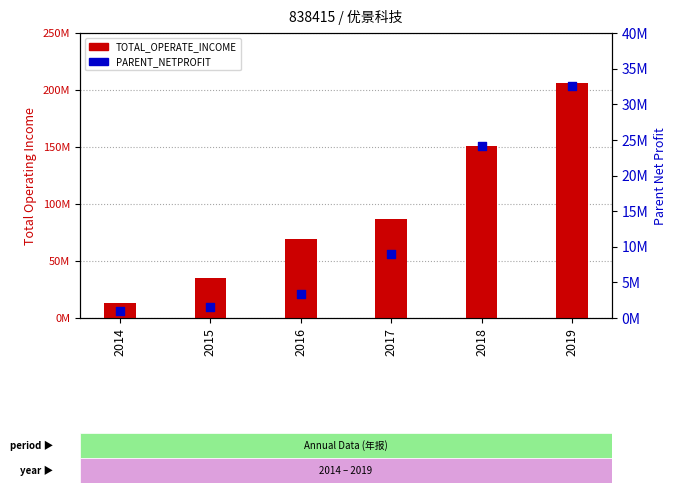

Which series reaches the maximum Y coordinate?

TOTAL_OPERATE_INCOME